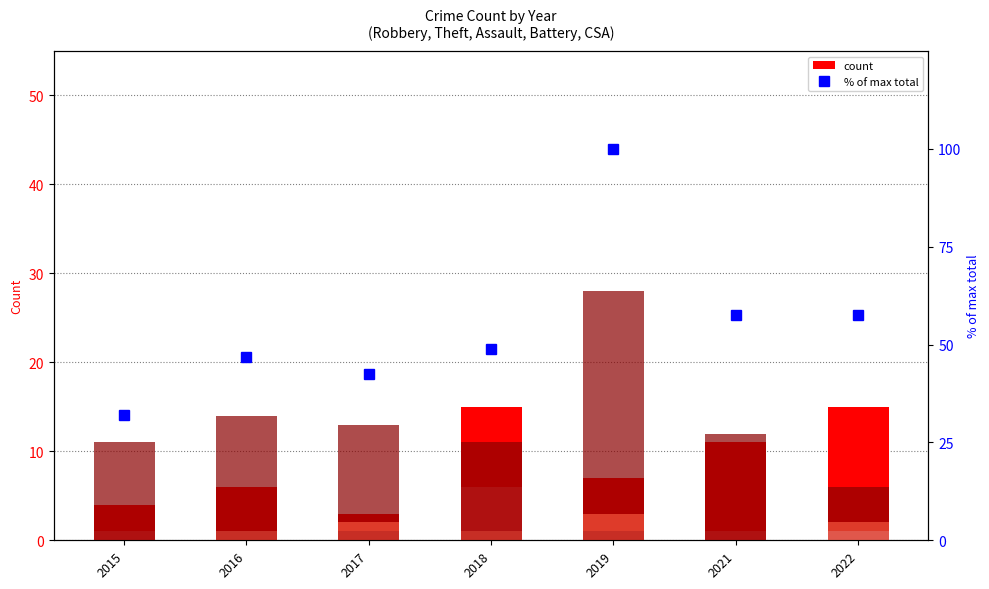

At which category is the sum across all series the highest?

2019